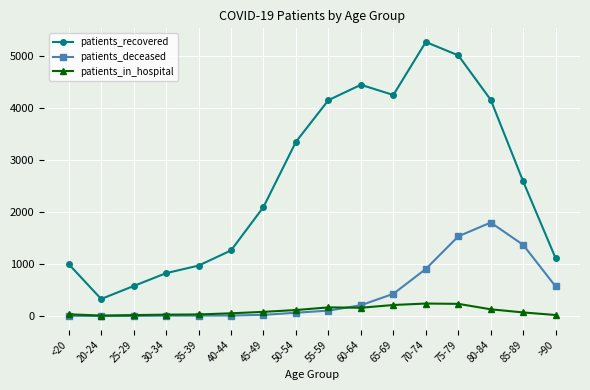

Which series has the largest range (max minus min)?

patients_recovered